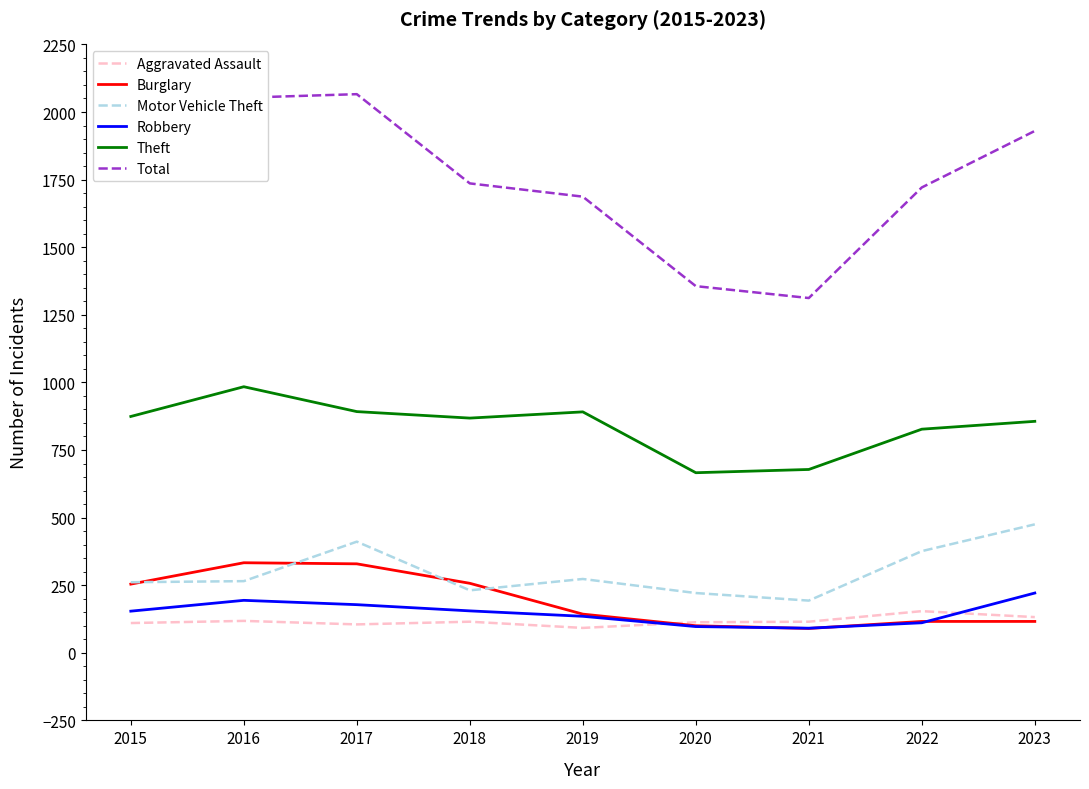

Is the value of Theft at 2016 greater than the value of Burglary at 2016?

Yes